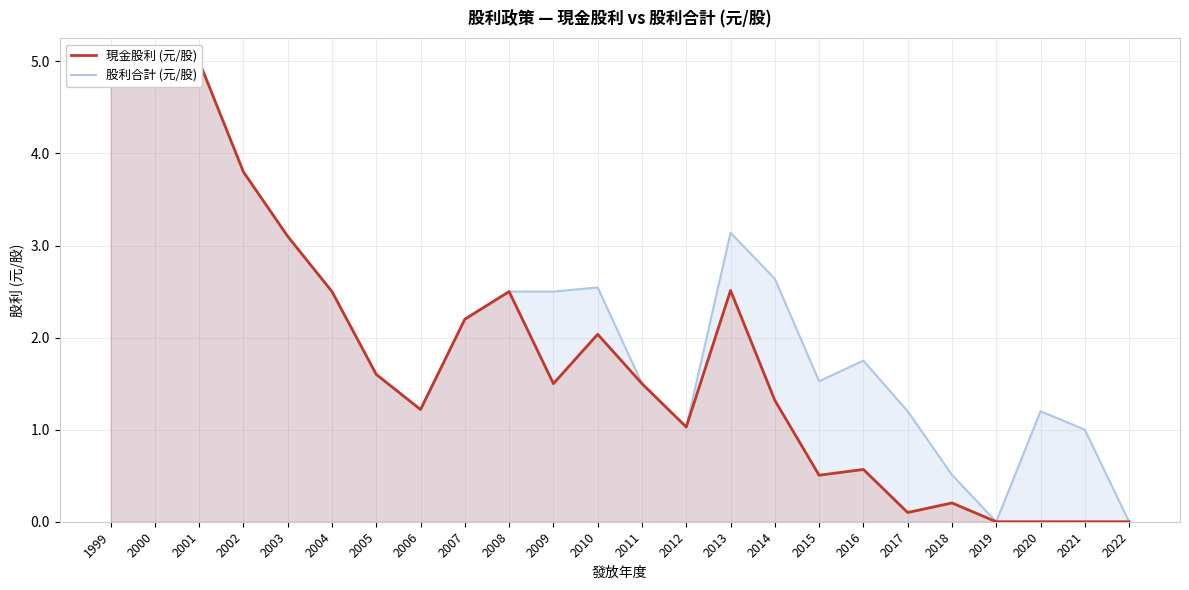

What is the sum of the 現金股利 (元/股) values at 1999 and 2016?

5.6